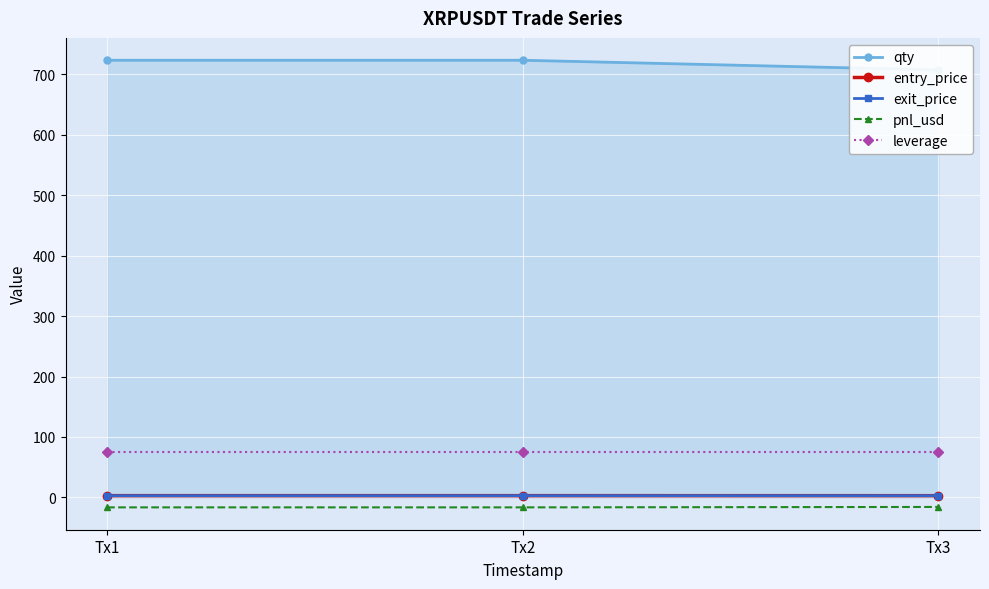

Which series has the largest total across all categories?

qty